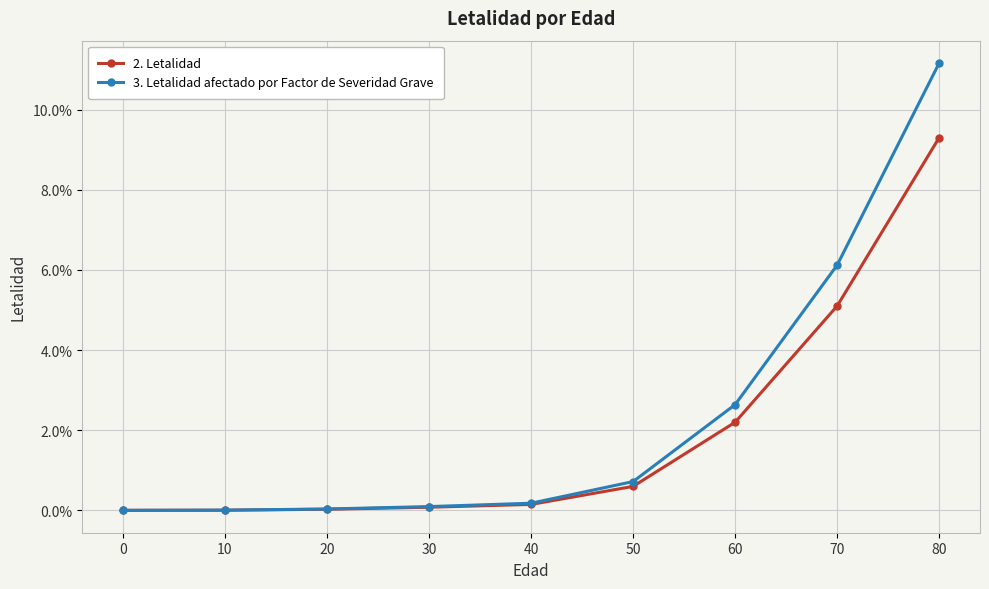

At which label does 3. Letalidad afectado por Factor de Severidad Grave reach its peak?

80